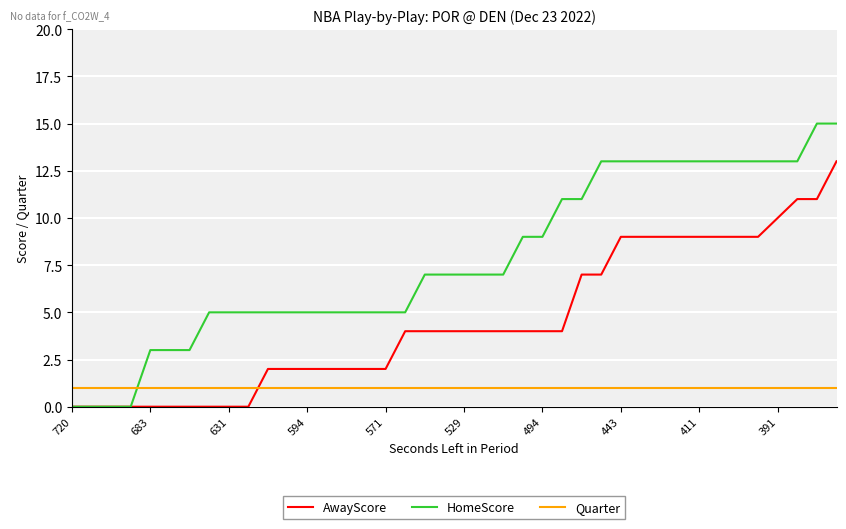

How many intersections are there between HomeScore and Quarter?

1